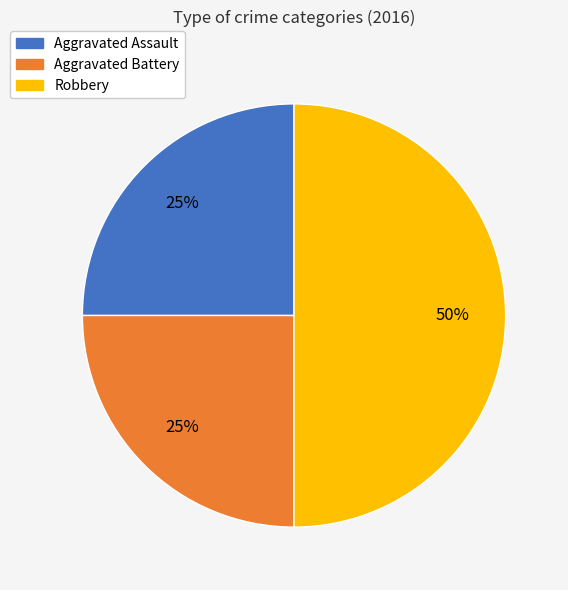

Is it true that Aggravated Battery is 25% of the pie?

True